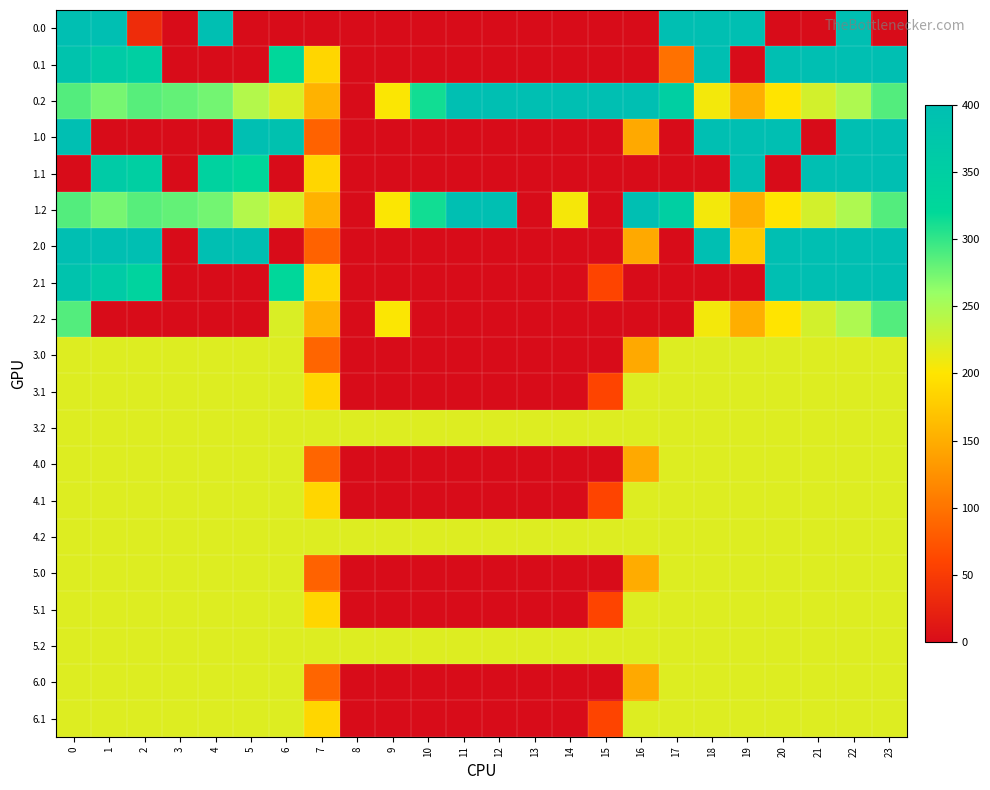

Rank the series by their maximum value, from lowest to highest.

3.0, 3.1, 3.2, 4.0, 4.1, 4.2, 5.0, 5.1, 5.2, 6.0, 6.1, 2.2, 0.0, 0.1, 0.2, 1.0, 1.1, 1.2, 2.0, 2.1